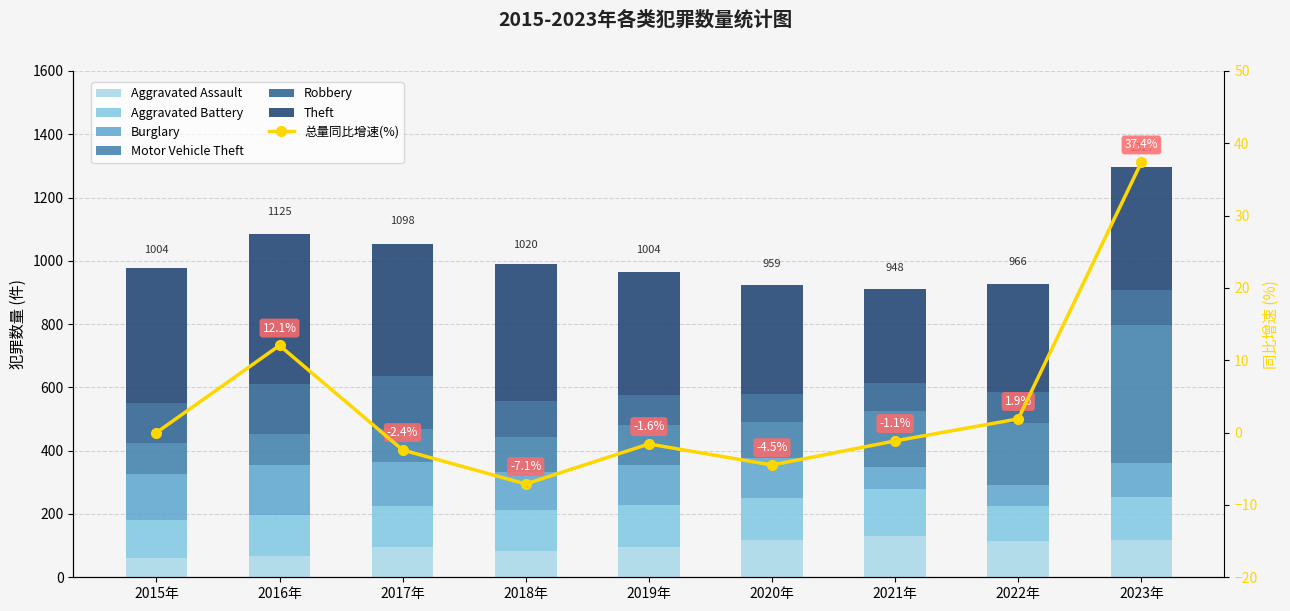

Are the bars horizontal?

No